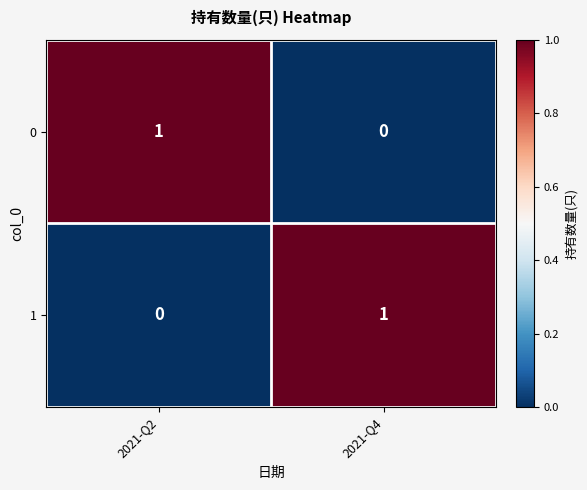

The value of 0 at 2021-Q4 is 0. True or false?

True